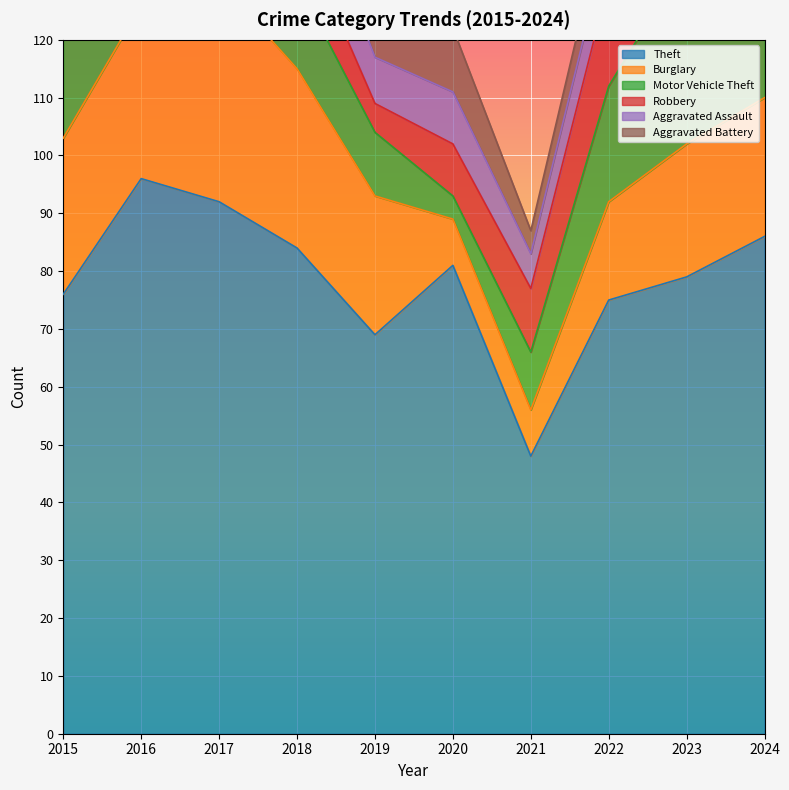

What value does the Aggravated Battery series have at 2015?

5